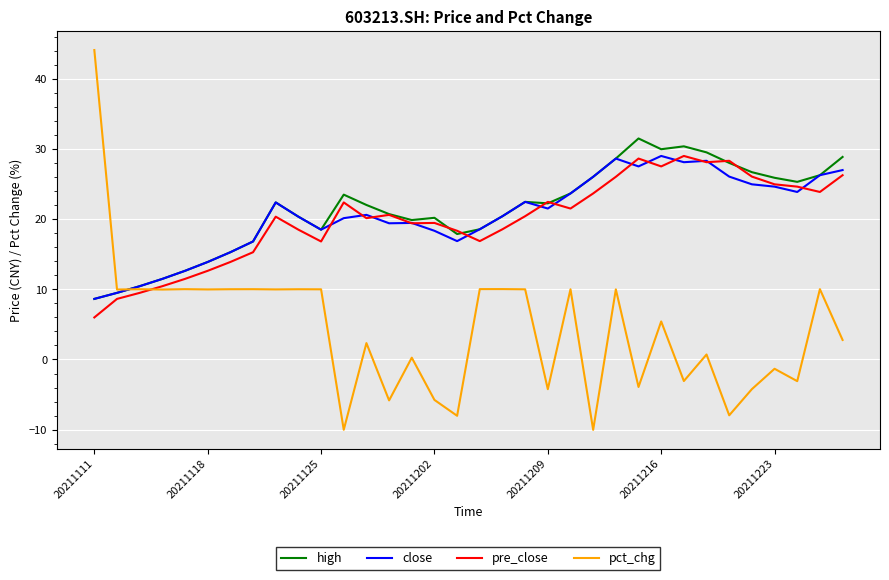

What is the highest value of the pct_chg series?

44.1